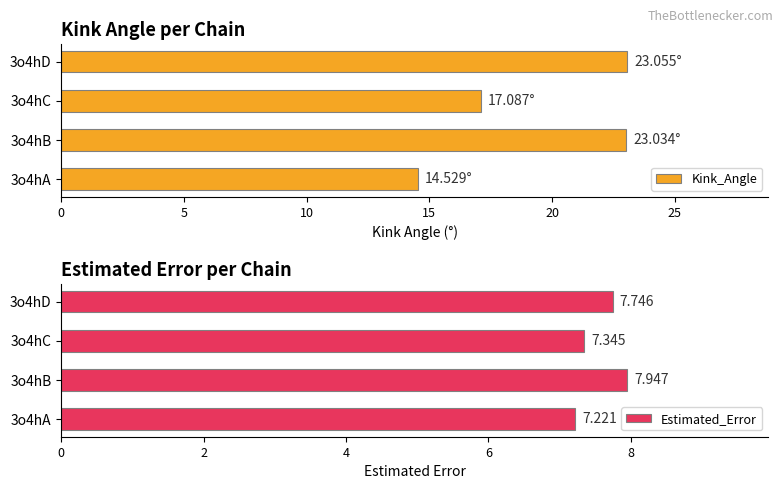

What are all the series names shown in the legend?

Kink_Angle, Estimated_Error